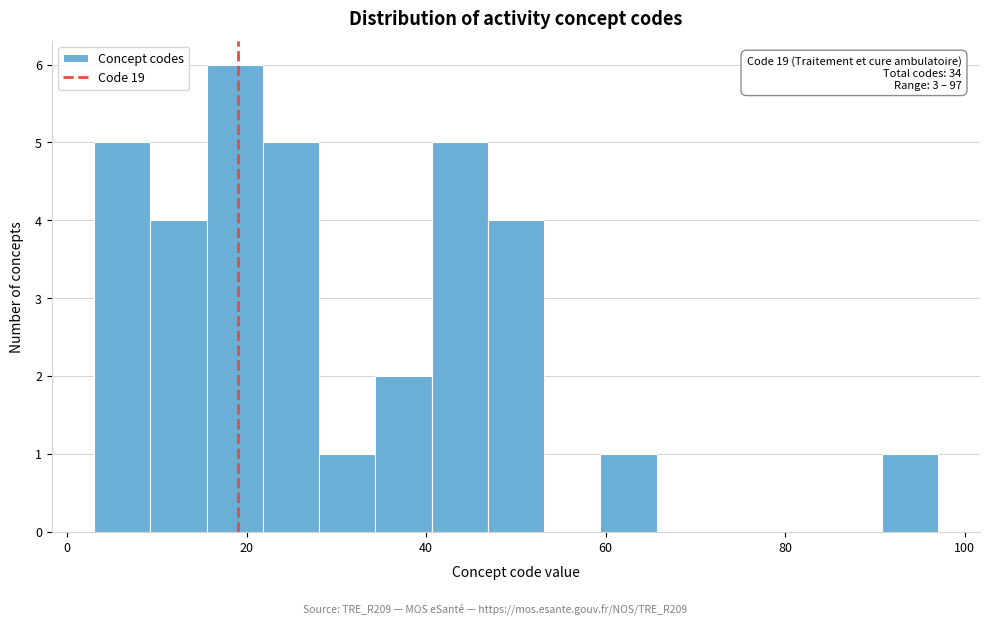

Around what value on the x-axis is the tallest bar? Give the approximate position of its centre, as read against the axis.

18